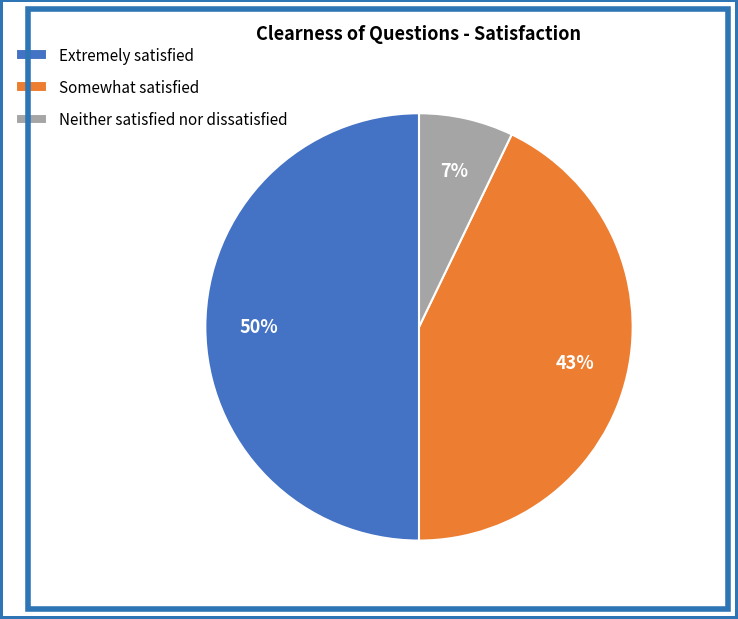

Is it true that Neither satisfied nor dissatisfied is 7% of the pie?

True